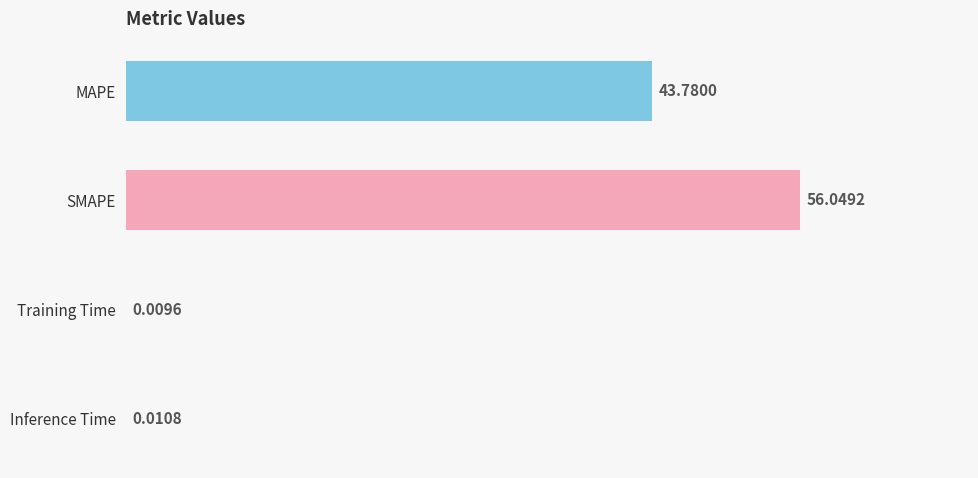

What is the sum of the values at MAPE and Training Time?

43.8